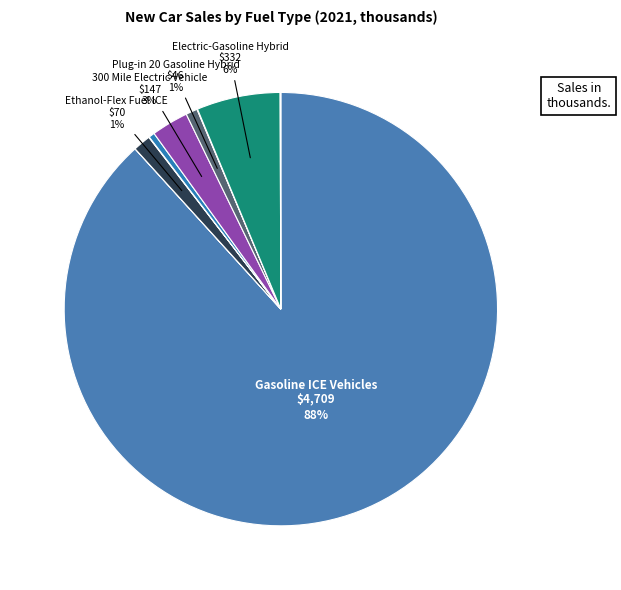

What is the largest slice in the pie chart?

Gasoline ICE Vehicles